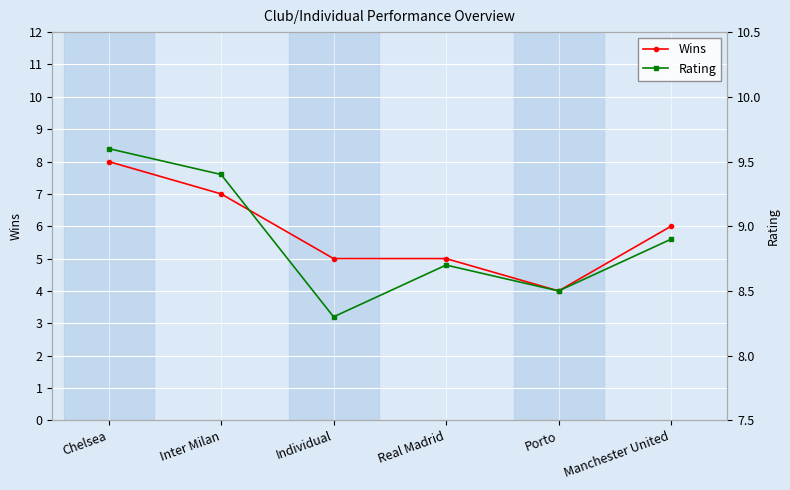

What position from the right is Inter Milan?

5